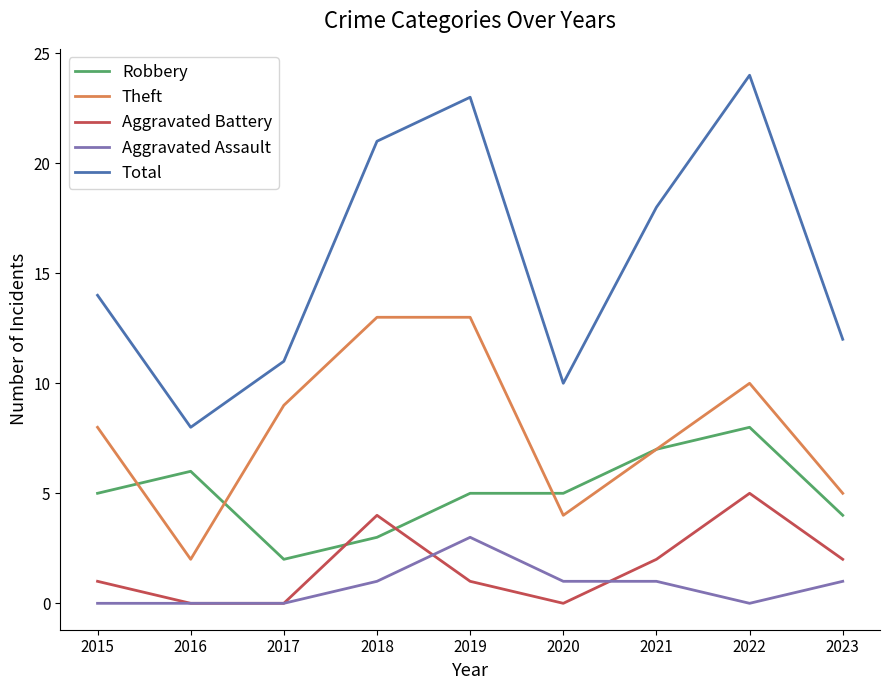

Is the value of Aggravated Assault at 2018 greater than the value of Total at 2021?

No